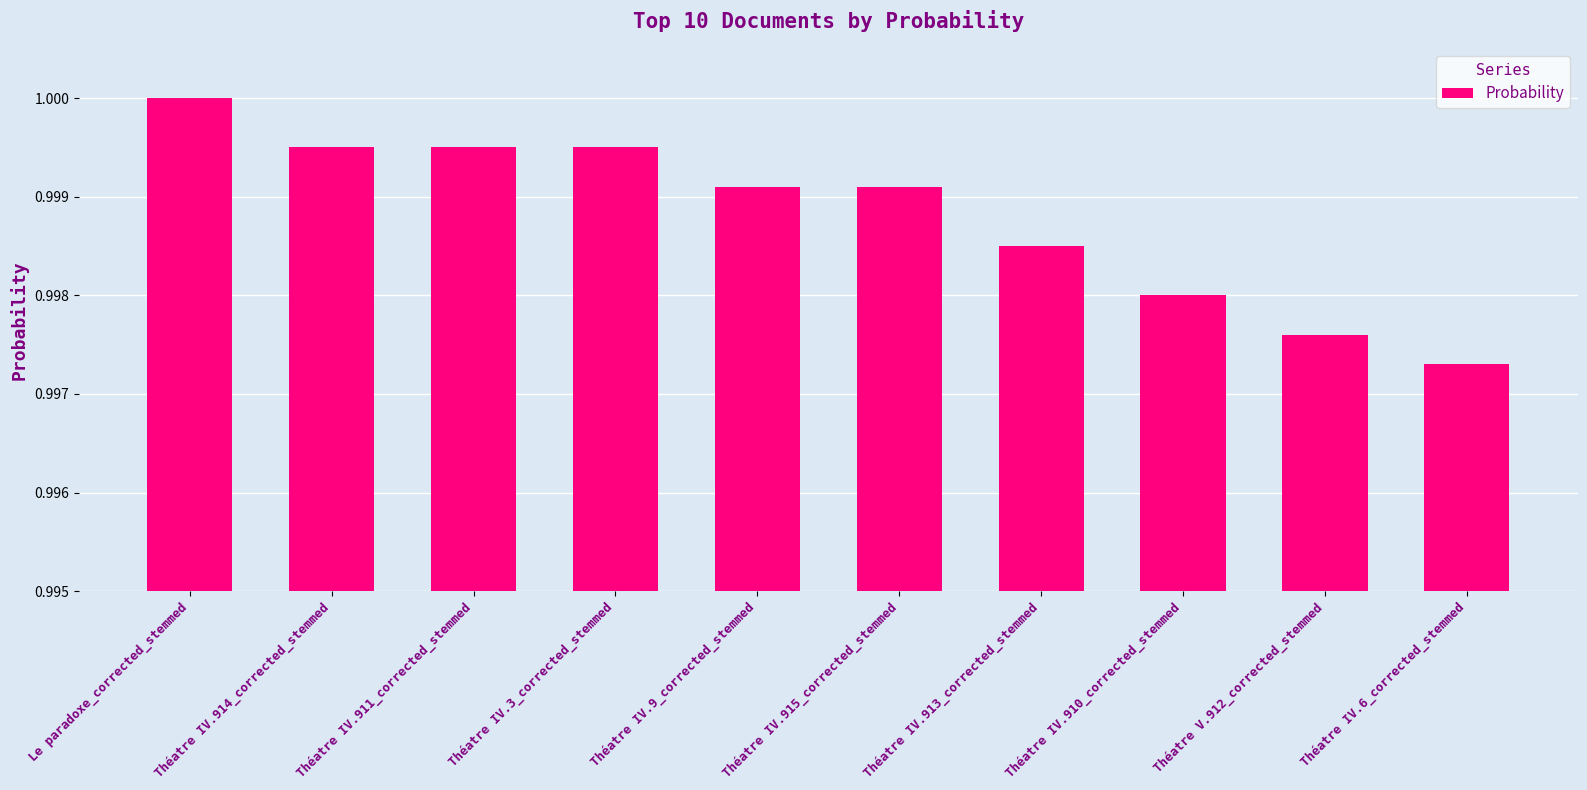

Is it true that the value at Théatre IV.3_corrected_stemmed is 1.6?

False